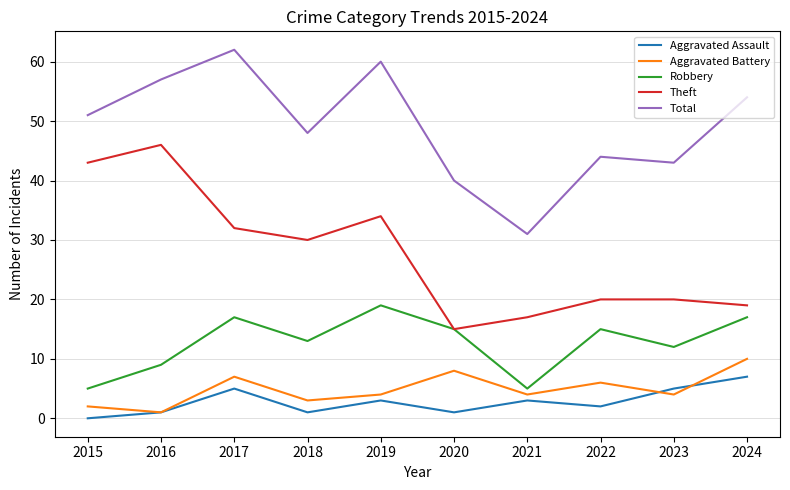

Rank the series at 2015 from highest to lowest value.

Total, Theft, Robbery, Aggravated Battery, Aggravated Assault